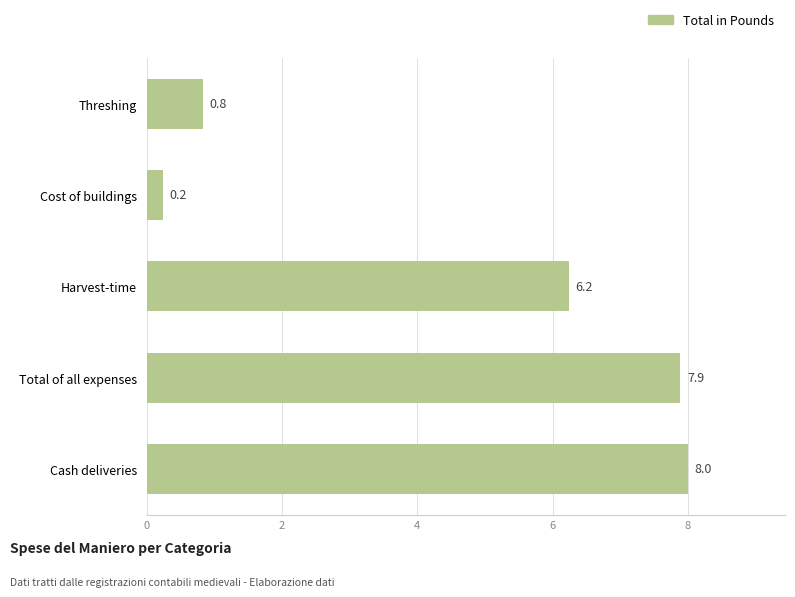

List the labels in order of value, largest first.

Cash deliveries, Total of all expenses, Harvest-time, Threshing, Cost of buildings